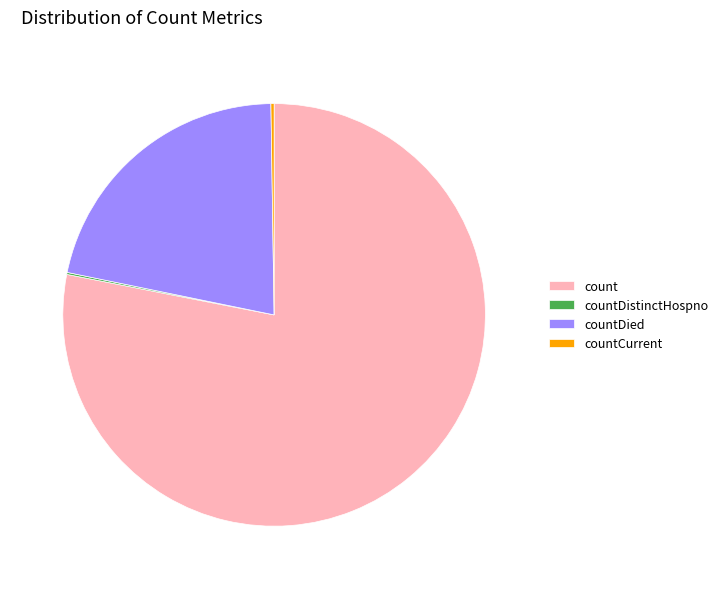

What is the ratio of the value at countDied to the value at count?

0.3